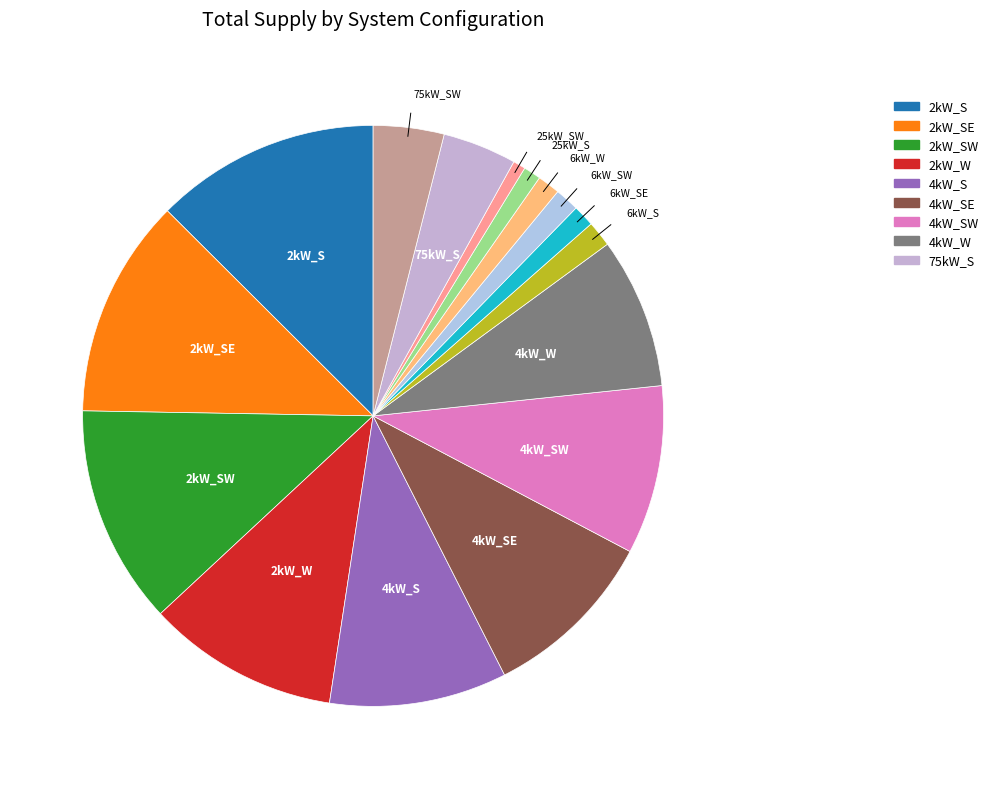

How many segments does this pie chart have?

16